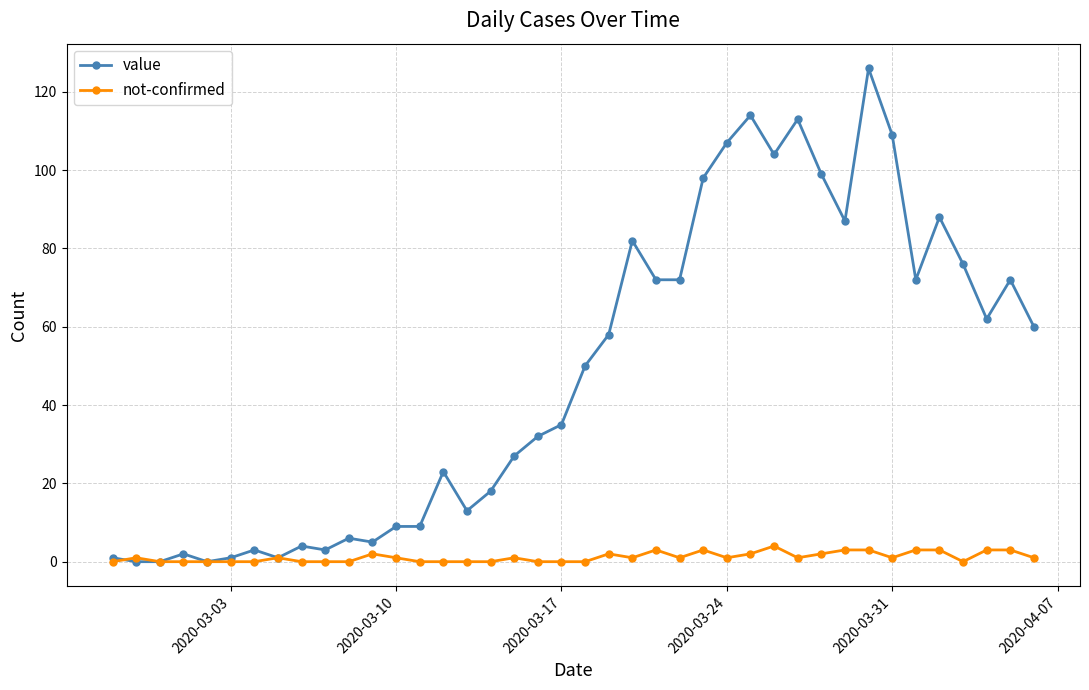

Reading left to right, extract all data points from this chart.

value: 1	0	0	2	0	1	3	1	4	3	6	5	9	9	23	13	18	27	32	35	50	58	82	72	72	98	107	114	104	113	99	87	126	109	72	88	76	62	72	60
not-confirmed: 0	1	0	0	0	0	0	1	0	0	0	2	1	0	0	0	0	1	0	0	0	2	1	3	1	3	1	2	4	1	2	3	3	1	3	3	0	3	3	1